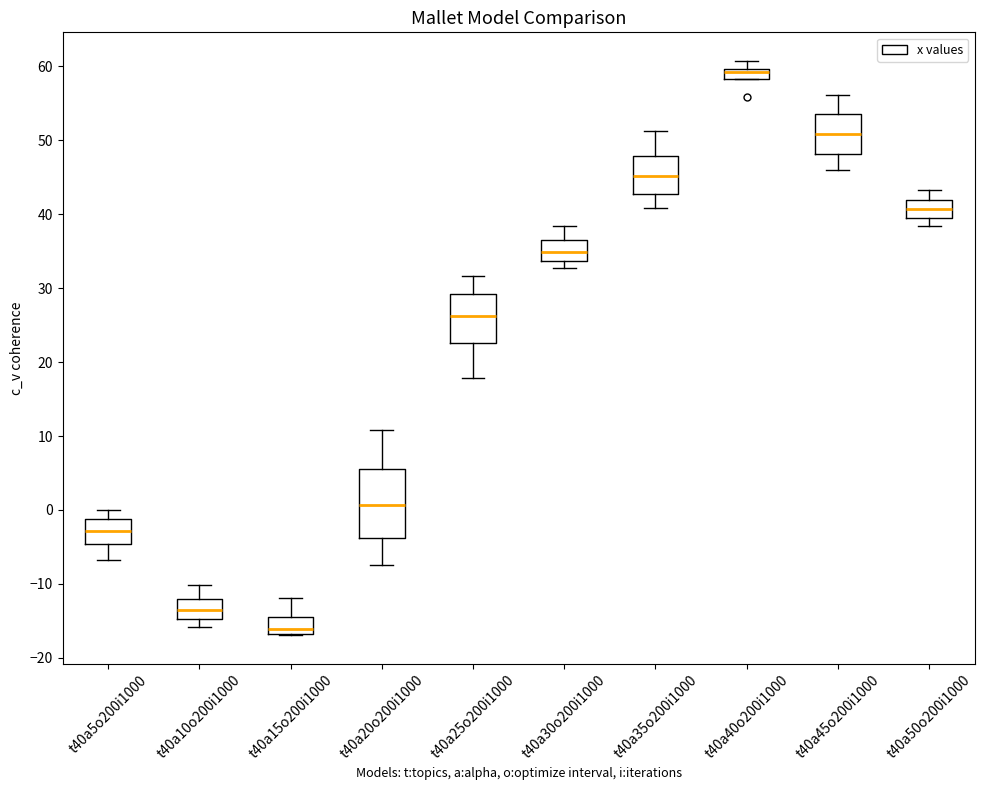

Which box is the tallest, from its lower edge to its upper edge?

t40a20o200i1000